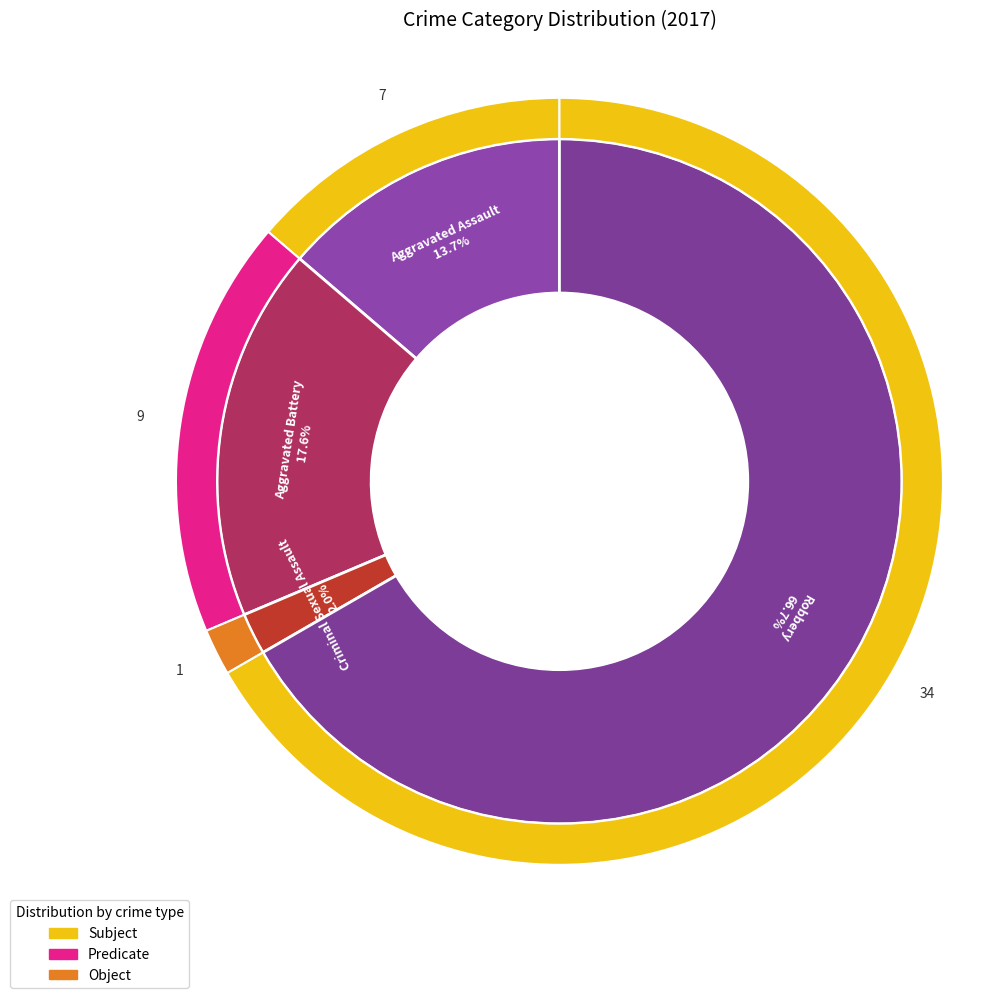

Does any single category account for the majority?

Yes